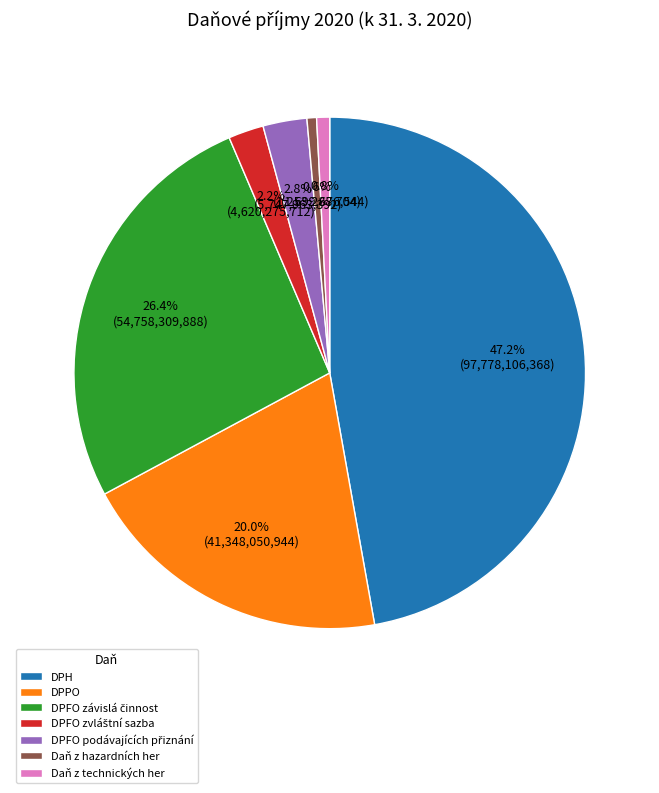

To the nearest percent, what is the combined percentage of Daň z technických her and DPPO?

21%